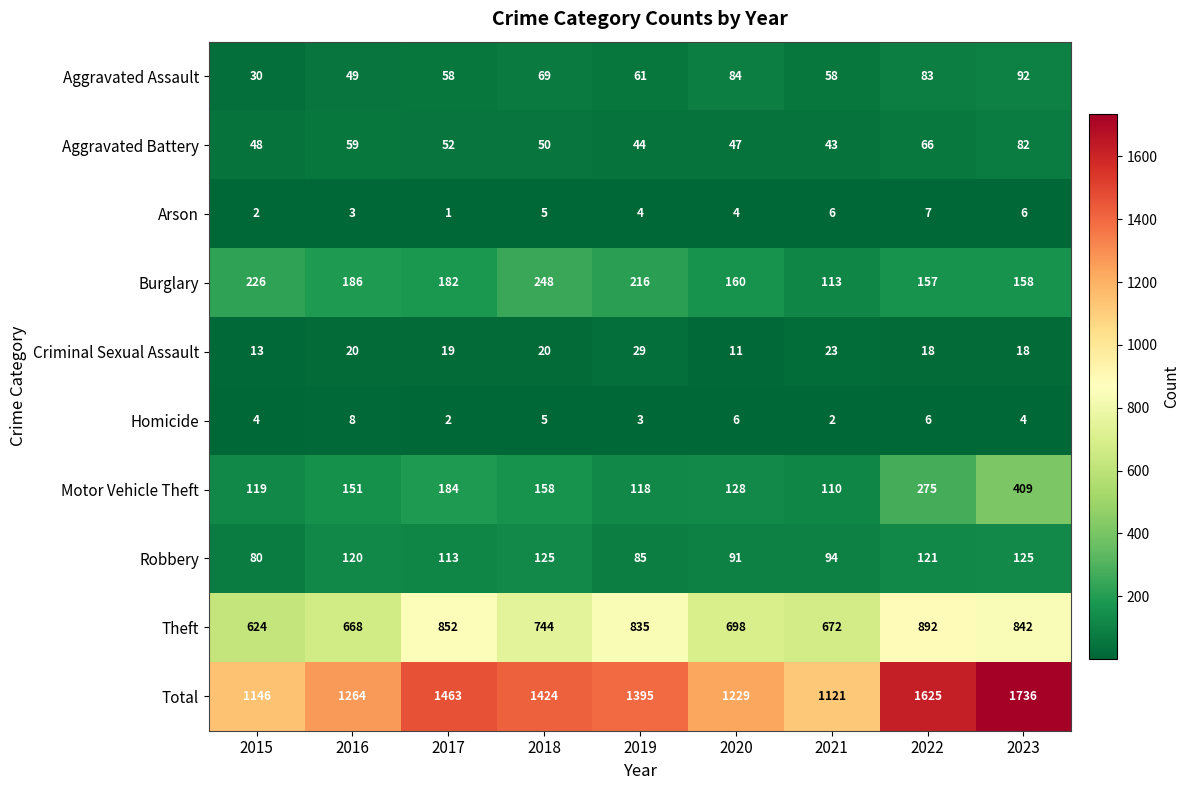

Is it true that Motor Vehicle Theft equals 158 at 2018?

True